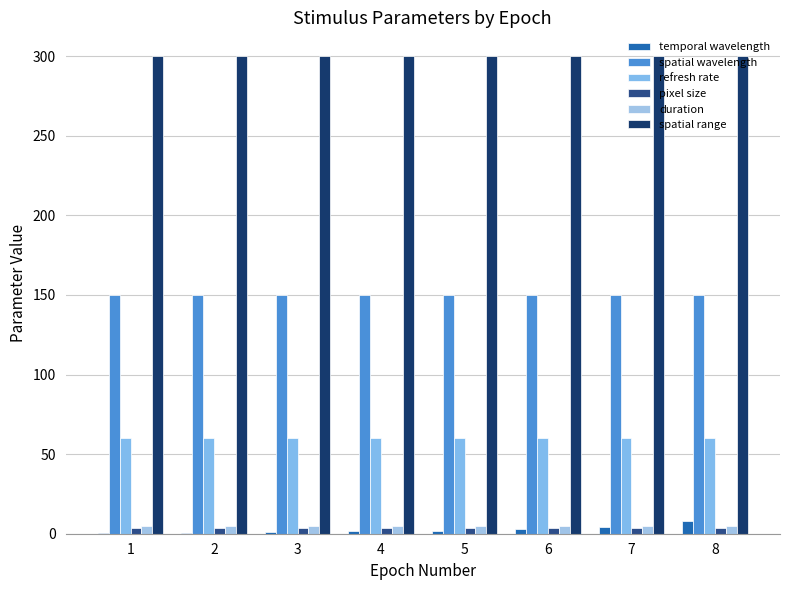

How many groups of bars are there?

8